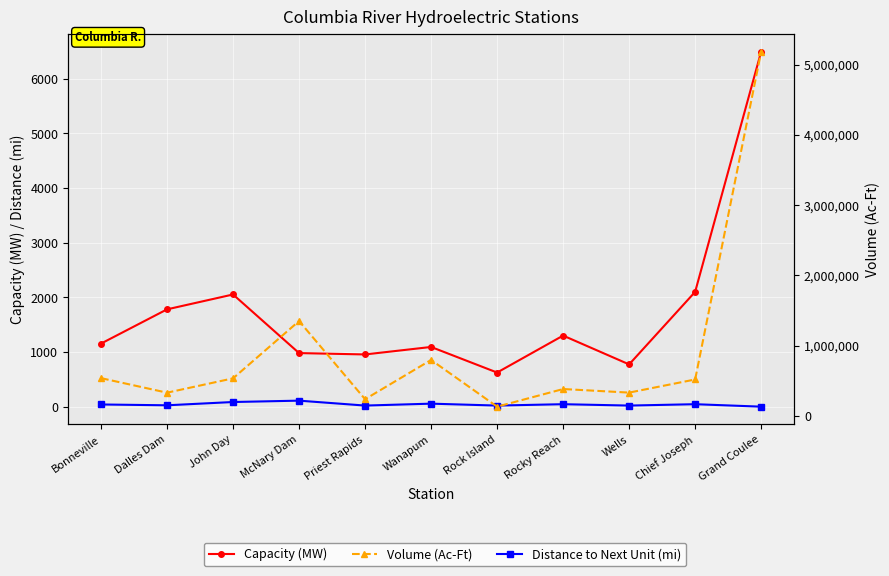

At which category is the sum across all series the highest?

Grand Coulee